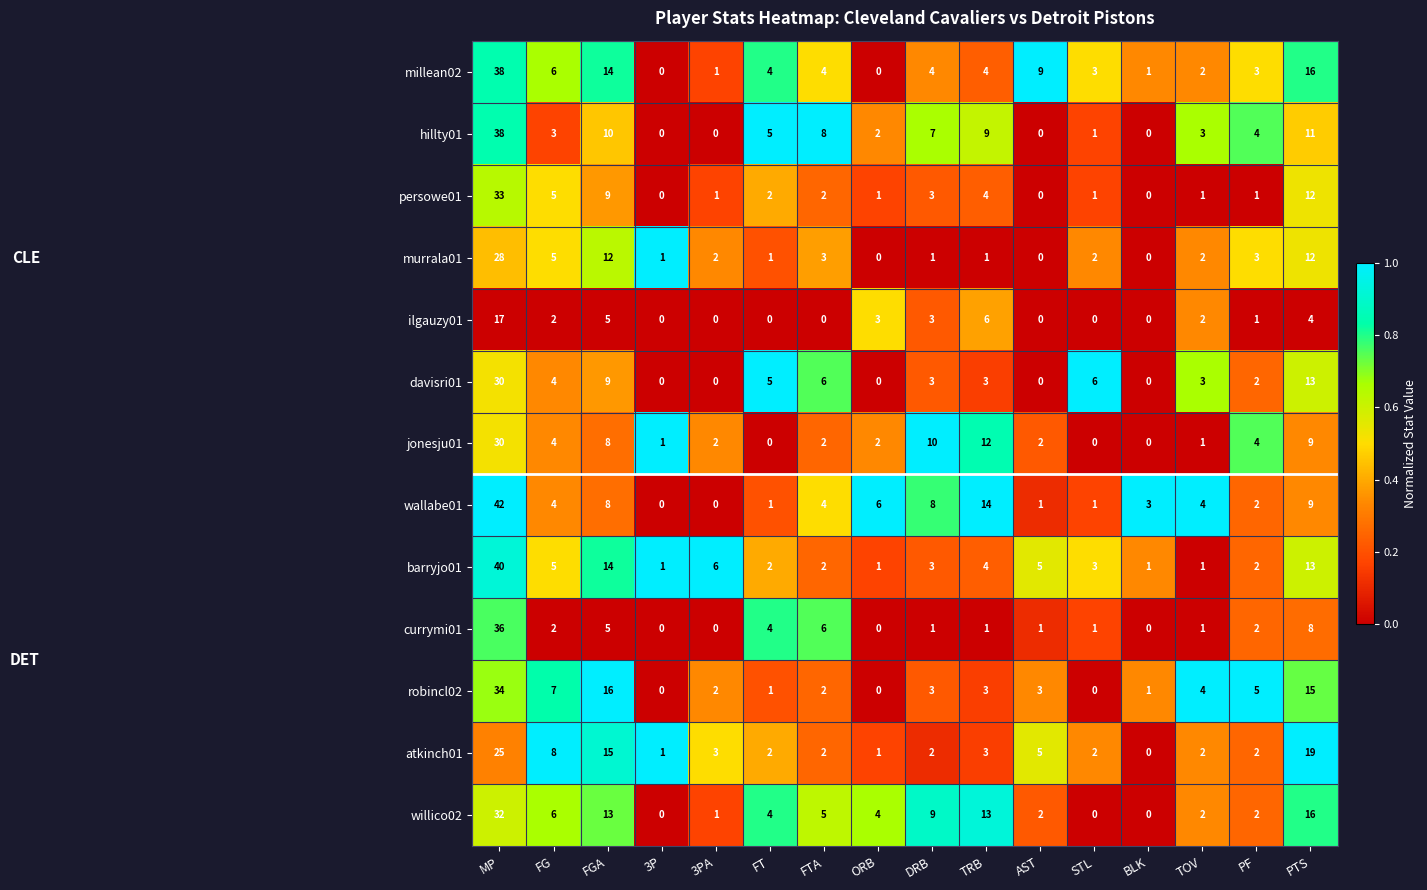

What is the difference between the willico02 values at FG and PTS?

10